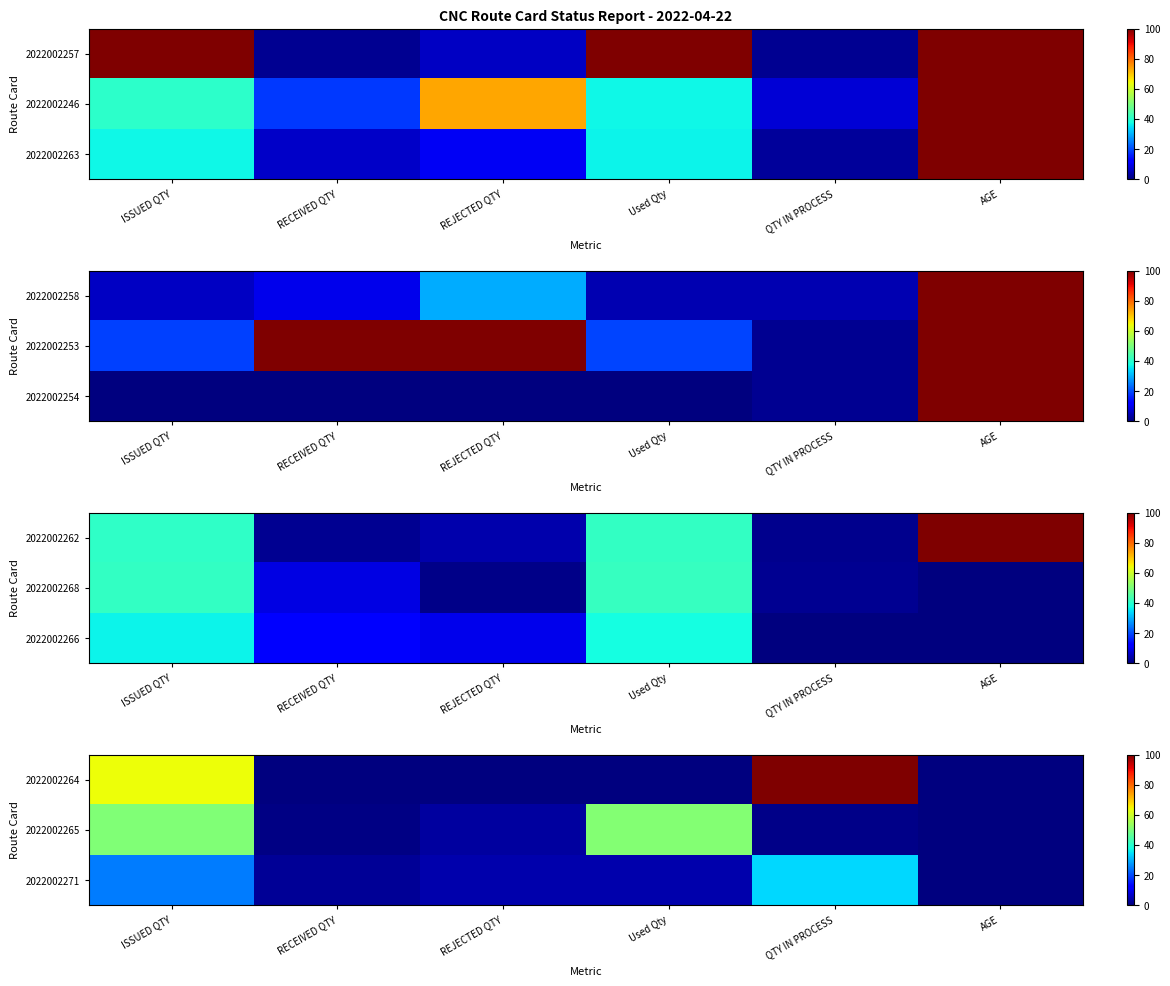

Rank the series by their average value, from lowest to highest.

2022002271, 2022002265, 2022002264